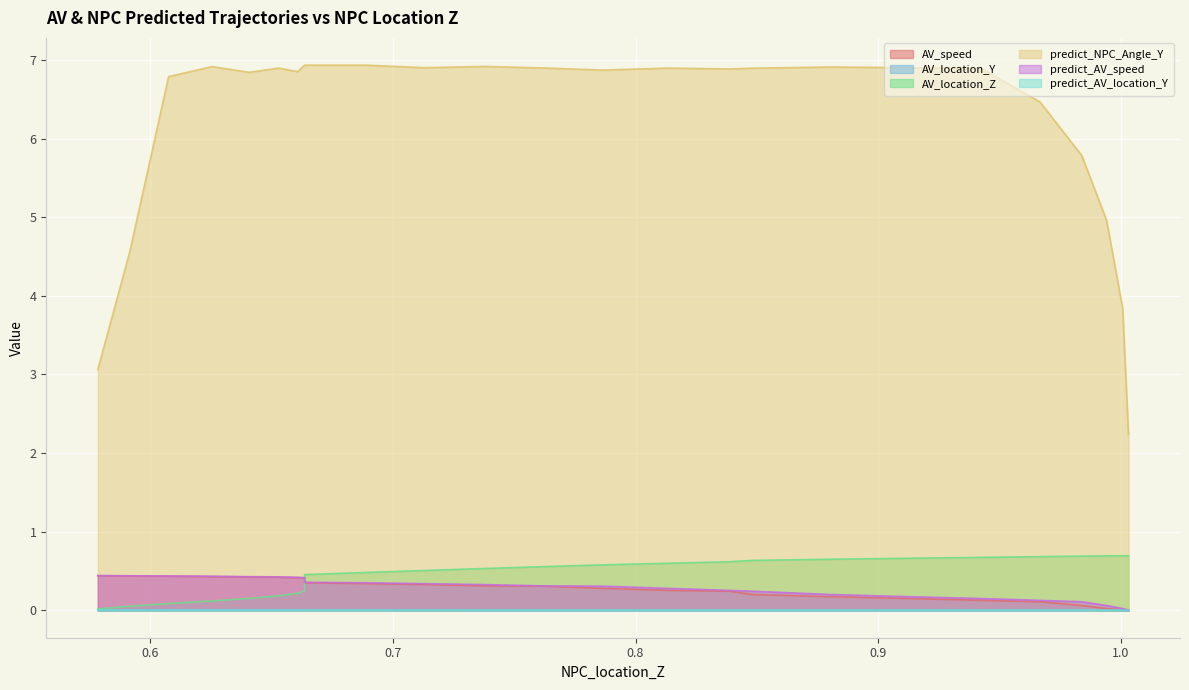

Is the value of predict_AV_speed at 0.7 greater than the value of predict_AV_location_Y at 0.9?

Yes